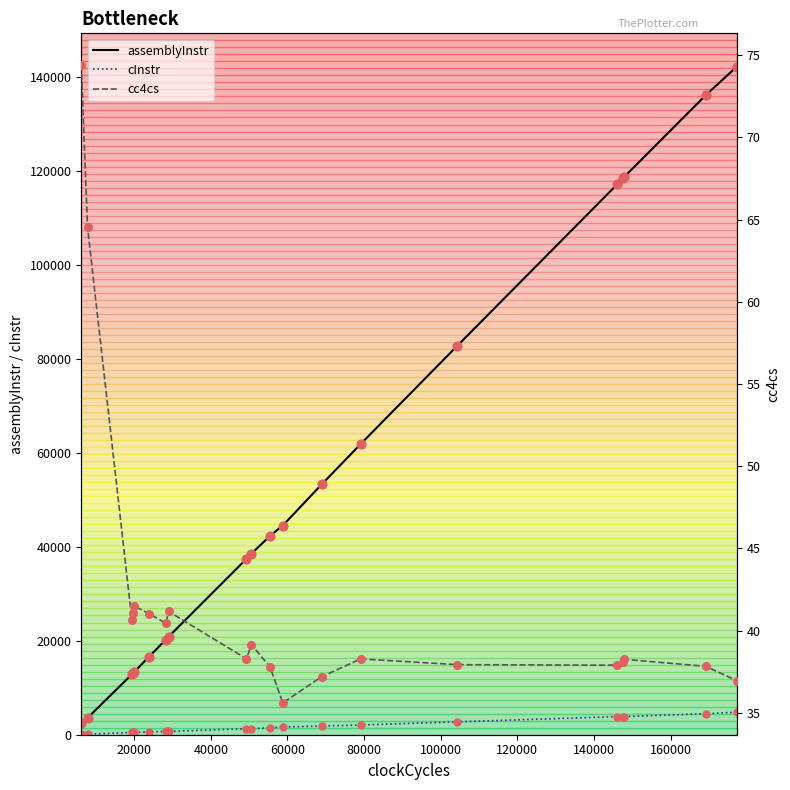

Which series contains the highest Y value?

assemblyInstr